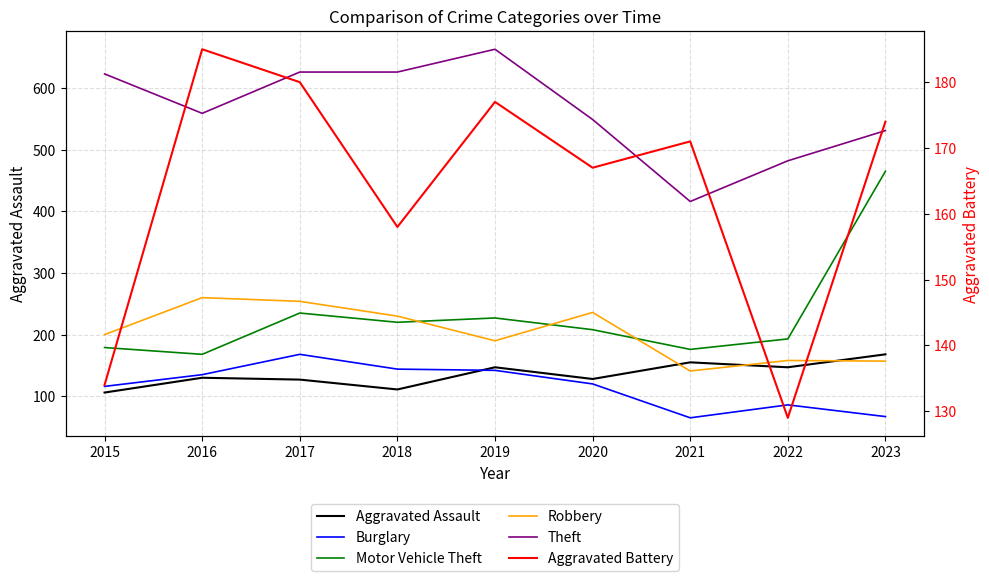

Is it true that Aggravated Battery equals 119 at 2017?

False